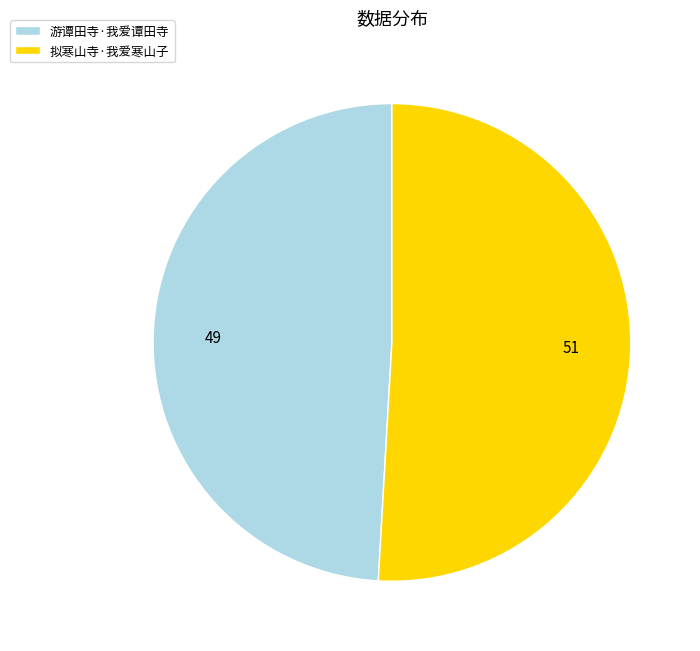

The 游谭田寺·我爱谭田寺 slice represents 43% of the pie. True or false?

False